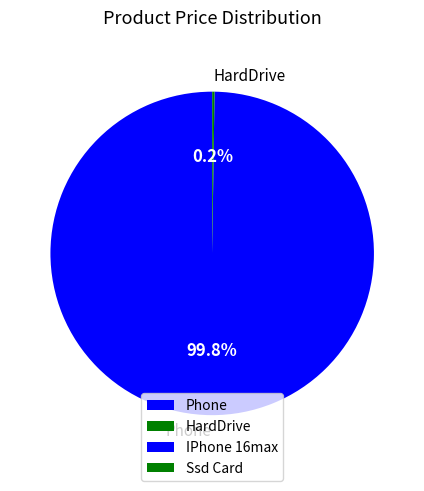

Which slice is the largest?

Phone